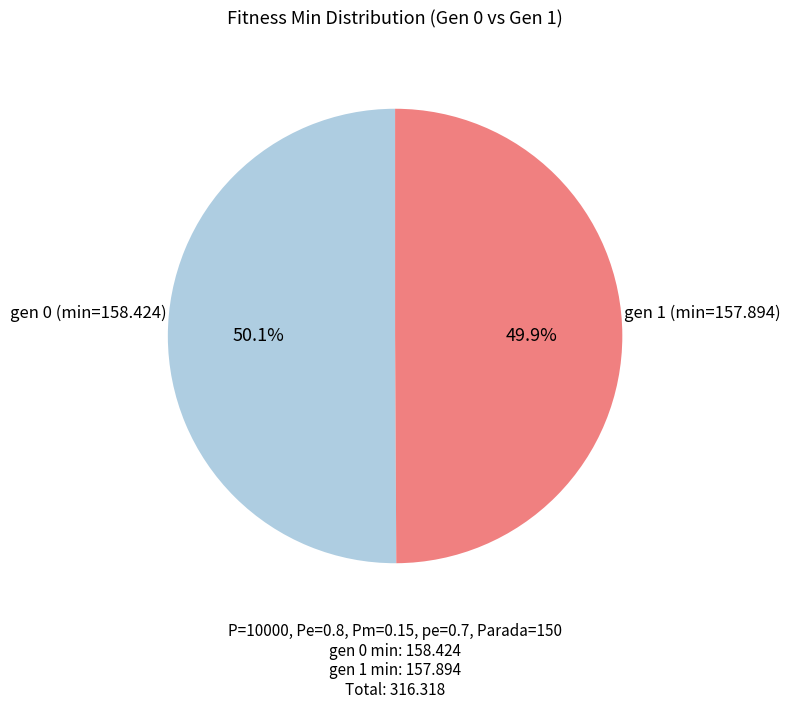

Is there any slice that represents more than half of the pie?

Yes